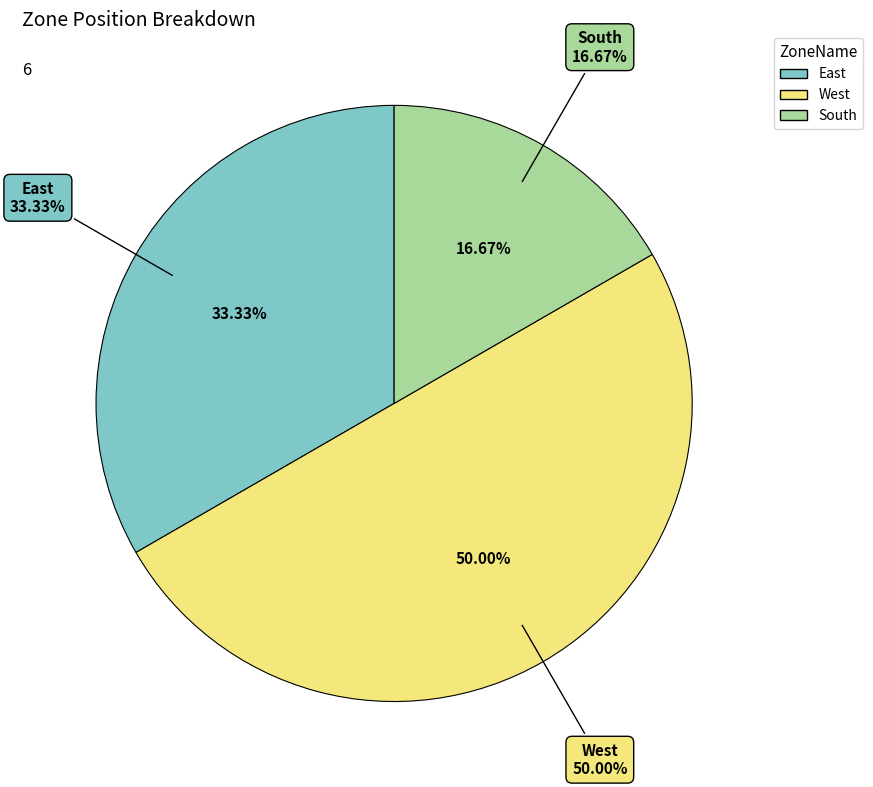

To the nearest percent, what is the difference between the largest and smallest slice percentages?

33%